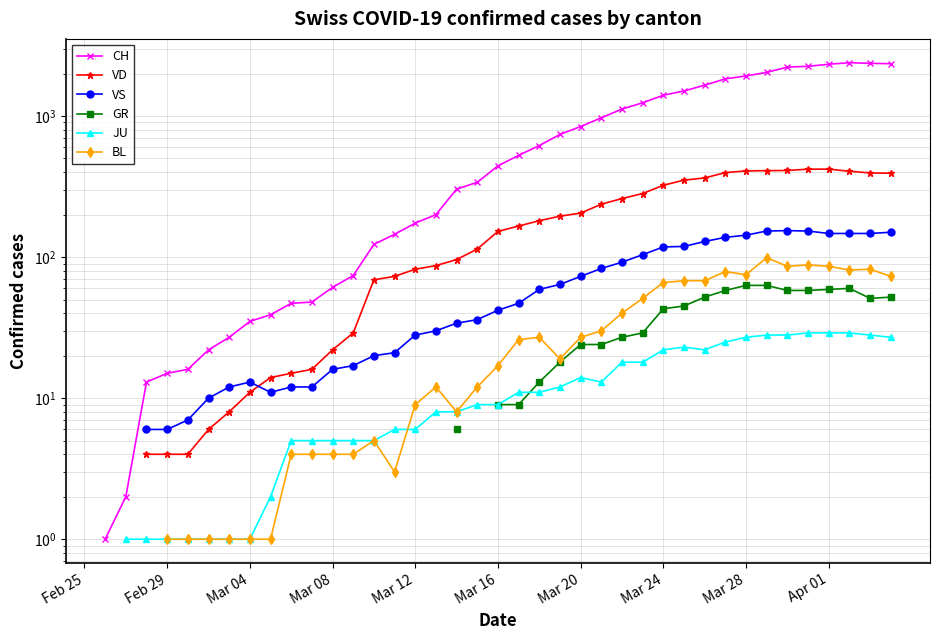

How many lines are shown in the chart?

6